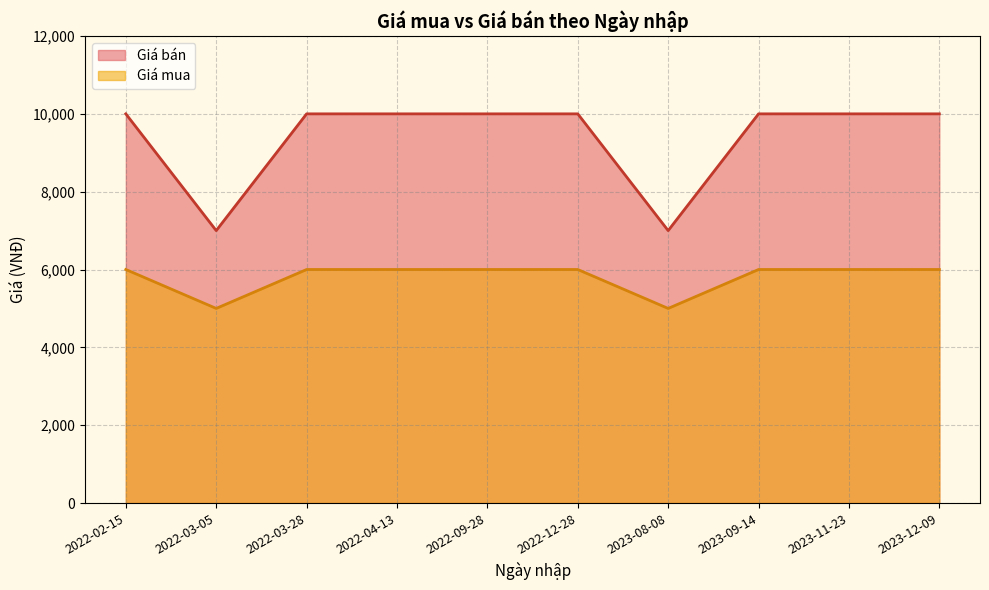

Where is the first local minimum for Giá bán?

2022-03-05